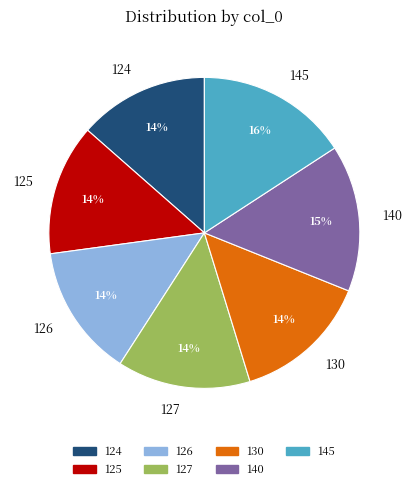

Combined, do 125 and 145 account for over 50%?

No